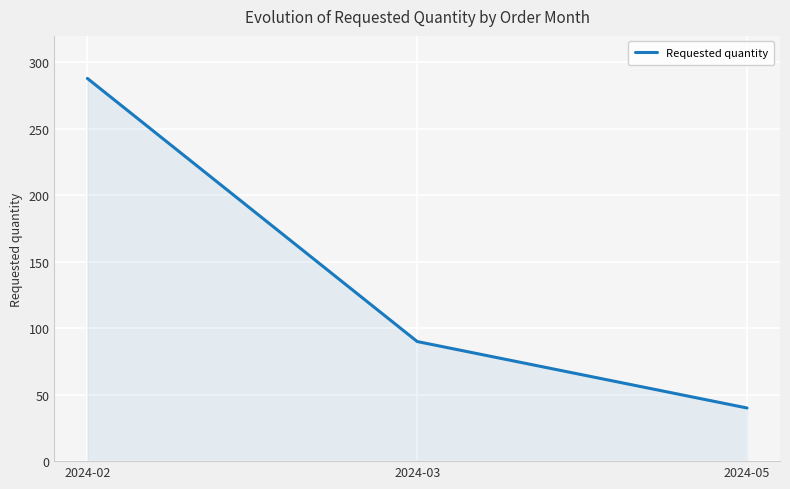

What is the greatest value displayed?

288